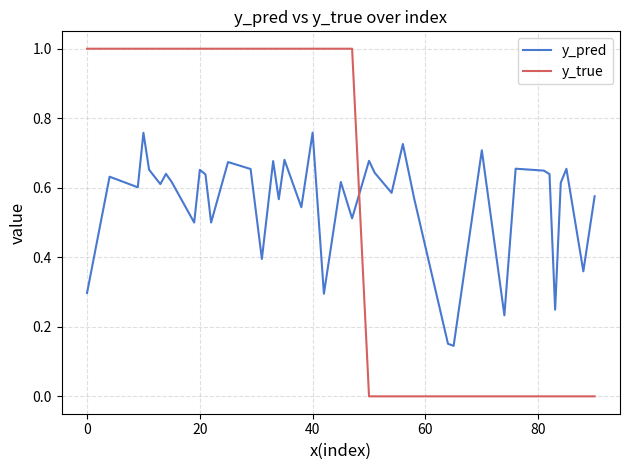

What is the difference between the maximum and minimum values in the y_true series?

1.0